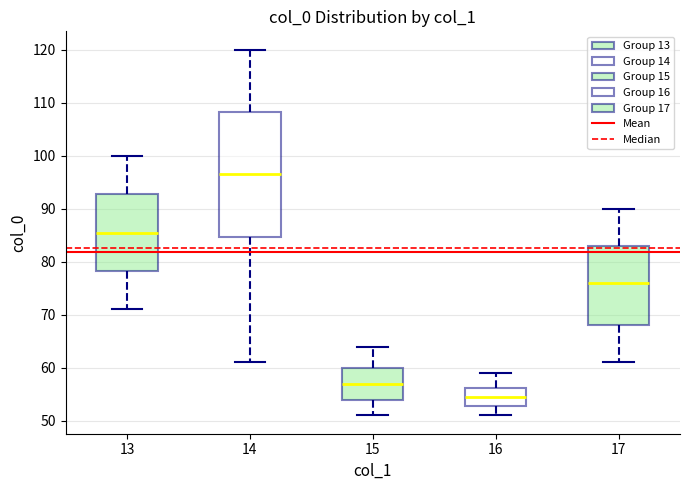

Which box's median line is the highest?

14